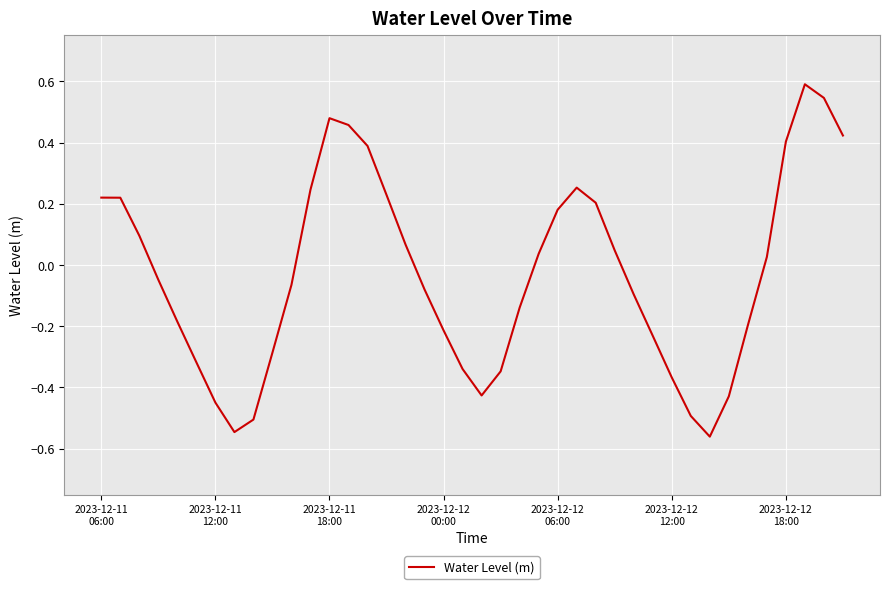

What is the sum of all values?

-1.2